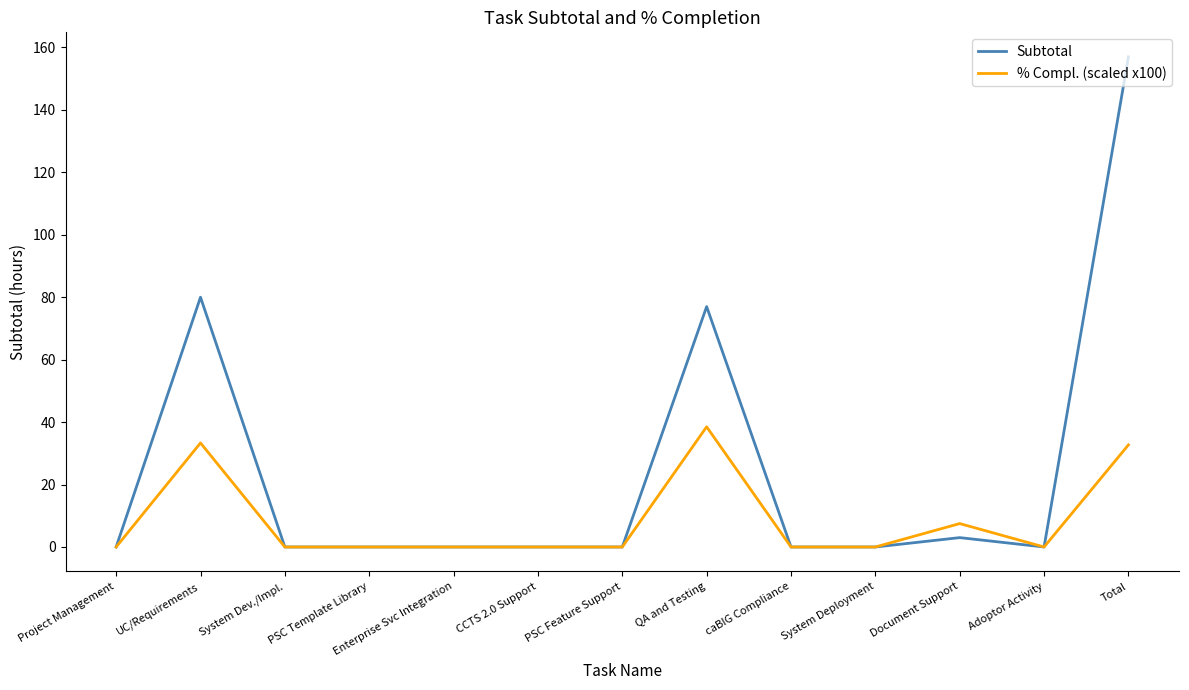

At which category does the chart reach its peak across all series?

Total